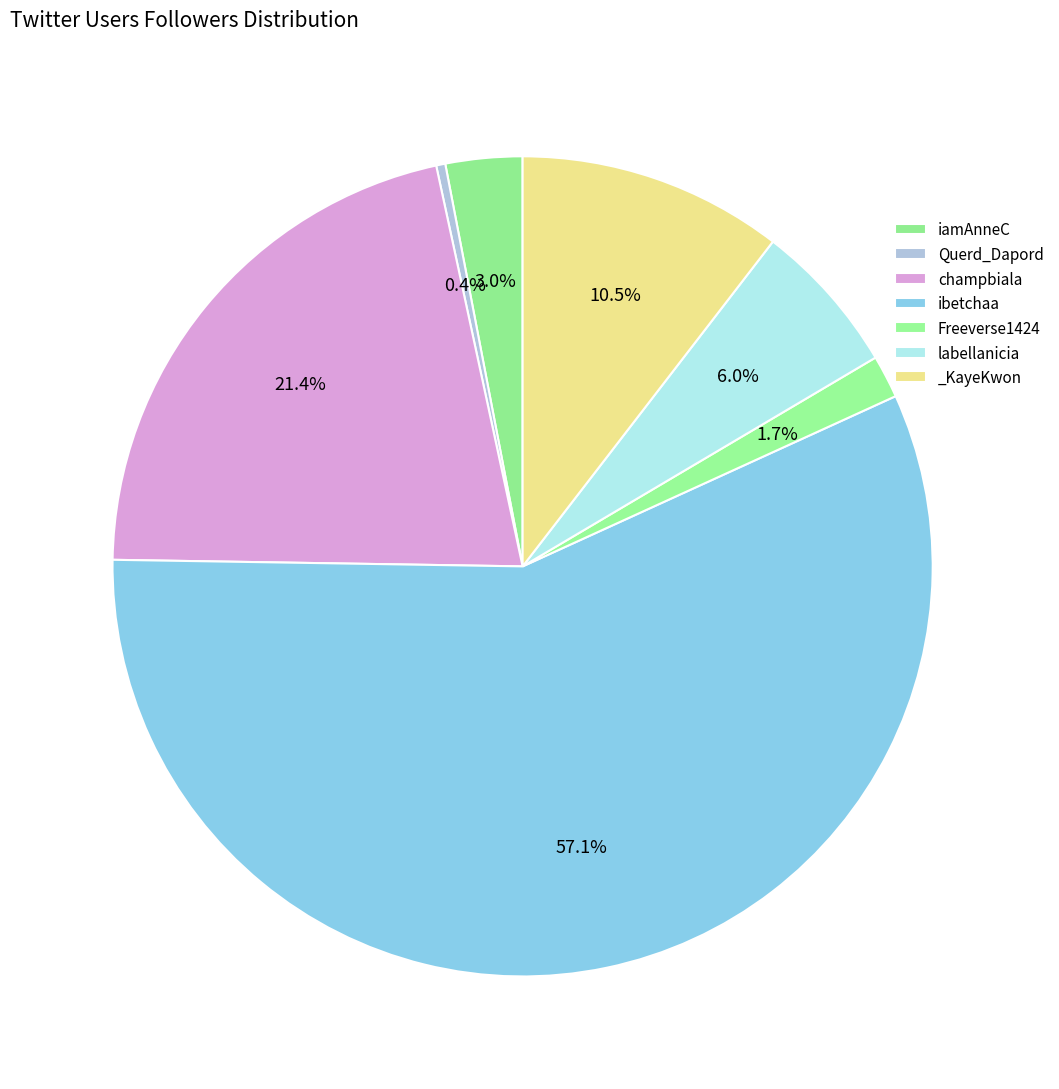

How many slices are in this pie chart?

7